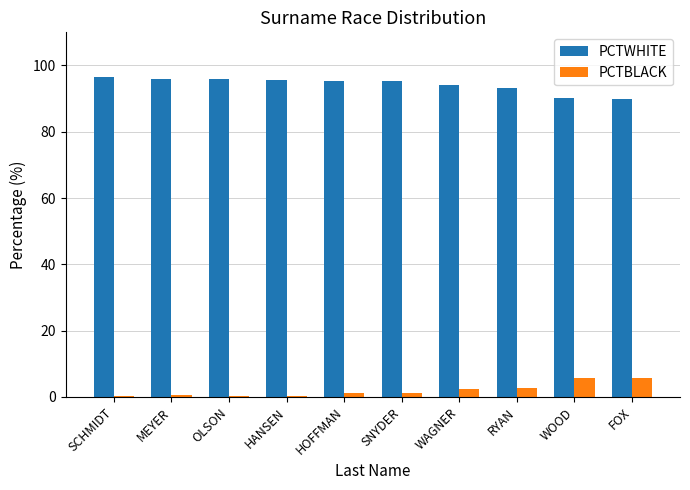

The PCTWHITE series shows 52.8 at RYAN. True or false?

False